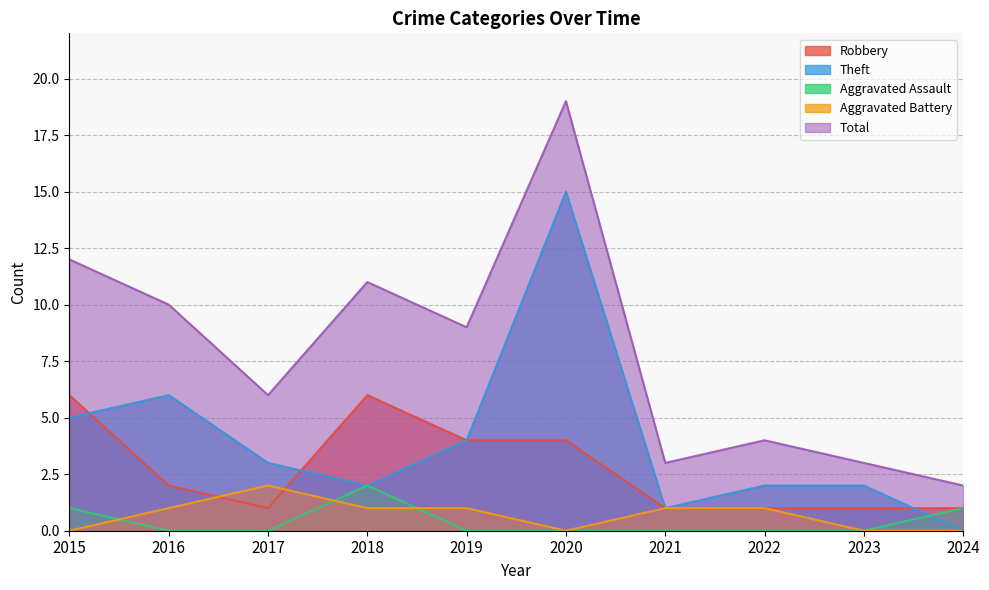

Count the number of categories in the chart.

10